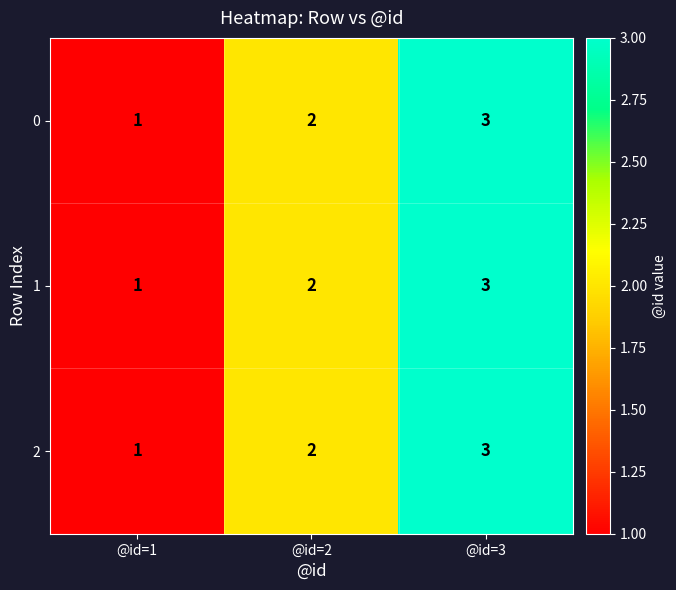

What is the sum of all 0 values?

6